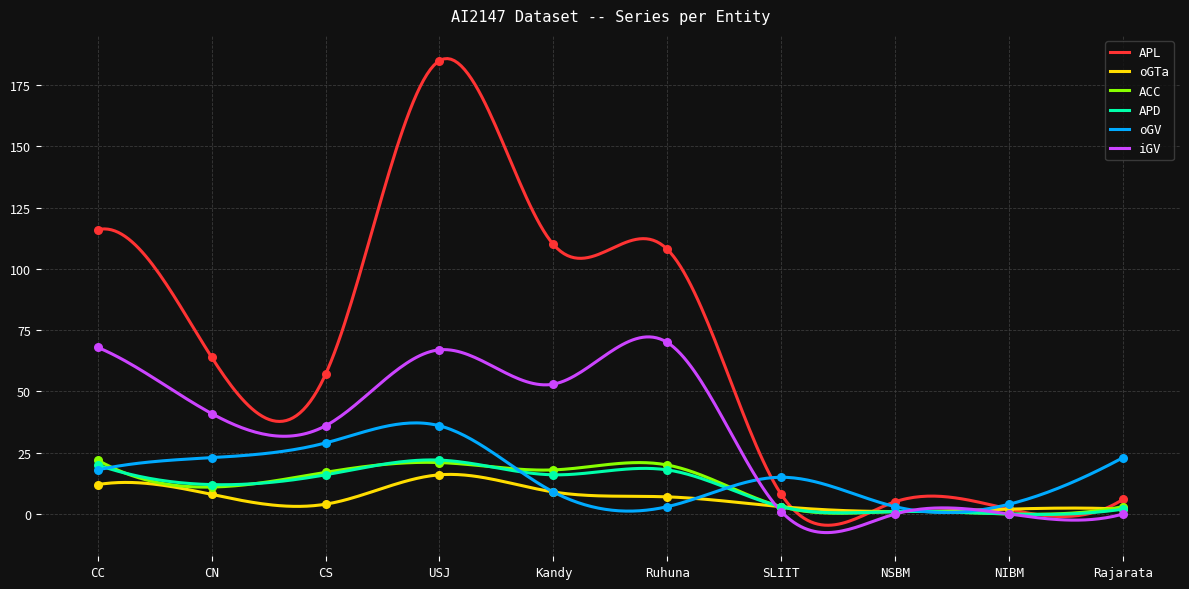

Which series has the largest Y range (max minus min)?

APL